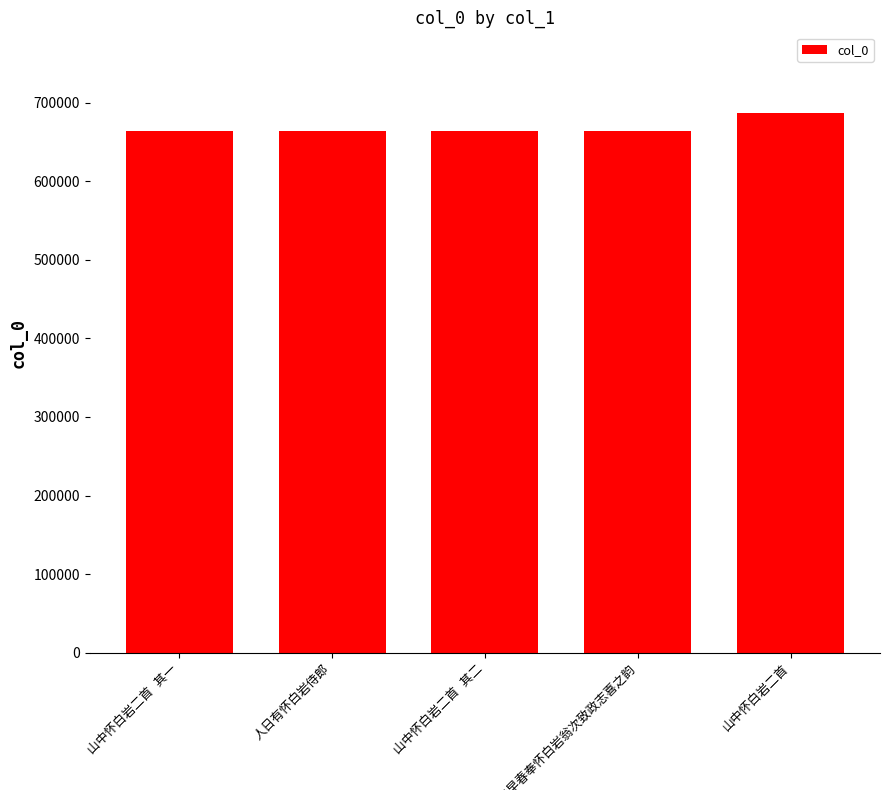

What is the minimum value shown in the chart?

663560